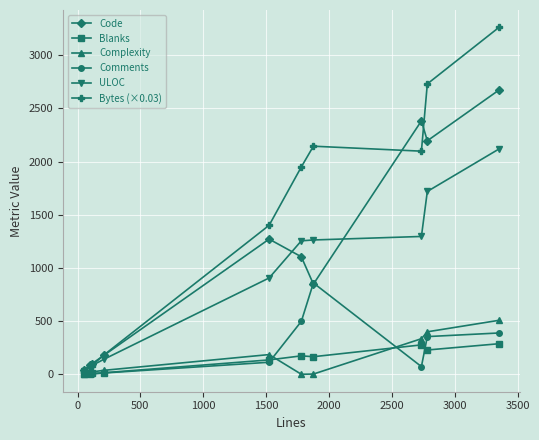

Which series has the largest range (max minus min)?

Bytes (×0.03)